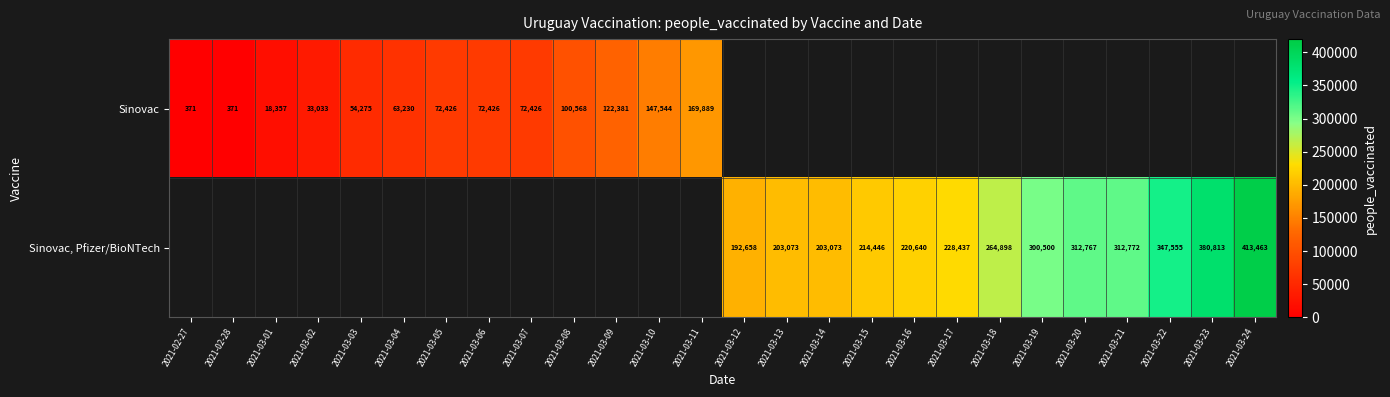

Is the value of Sinovac, Pfizer/BioNTech at 2021-03-20 greater than the value of Sinovac at 2021-03-03?

Yes